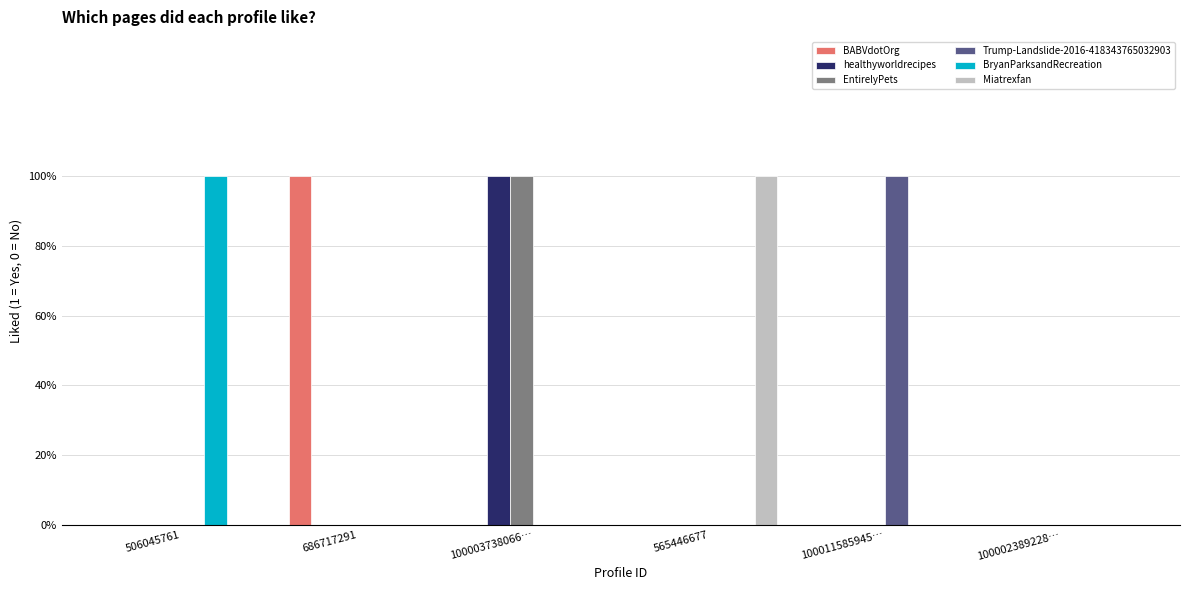

What are all the series names shown in the legend?

BABVdotOrg, healthyworldrecipes, EntirelyPets, Trump-Landslide-2016-418343765032903, BryanParksandRecreation, Miatrexfan